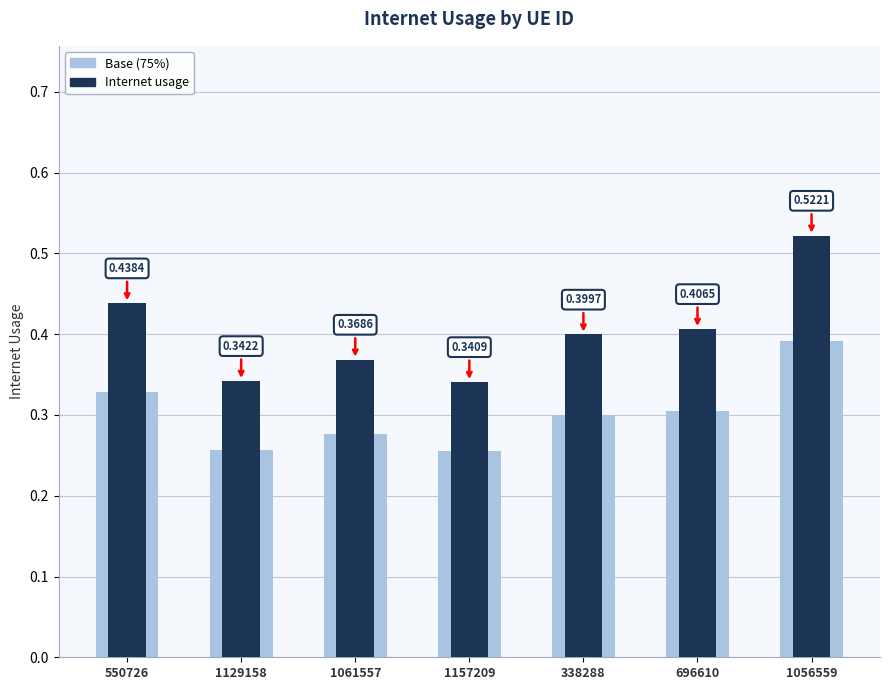

How many Base (75%) values are between 0 and 1?

7